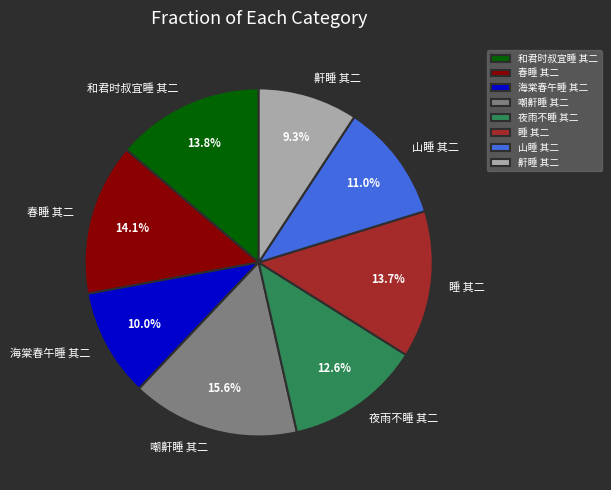

Does 和君时叔宜睡 其二 represent more than half of the total?

No